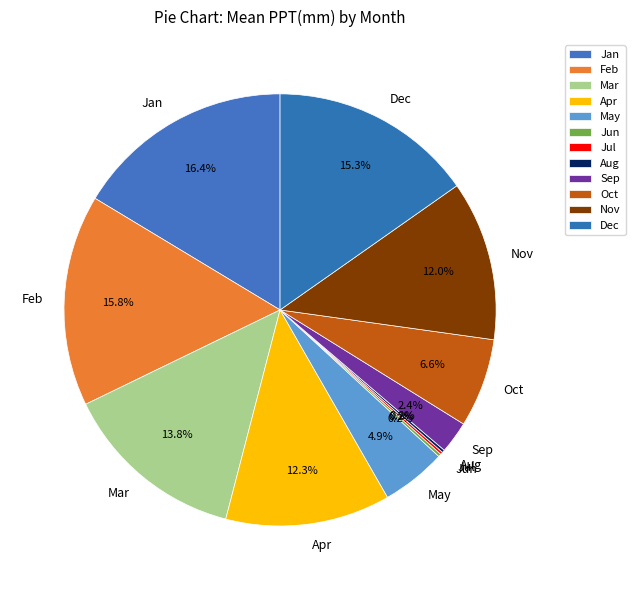

To the nearest percent, what is the difference between the largest and smallest slice percentages?

16%